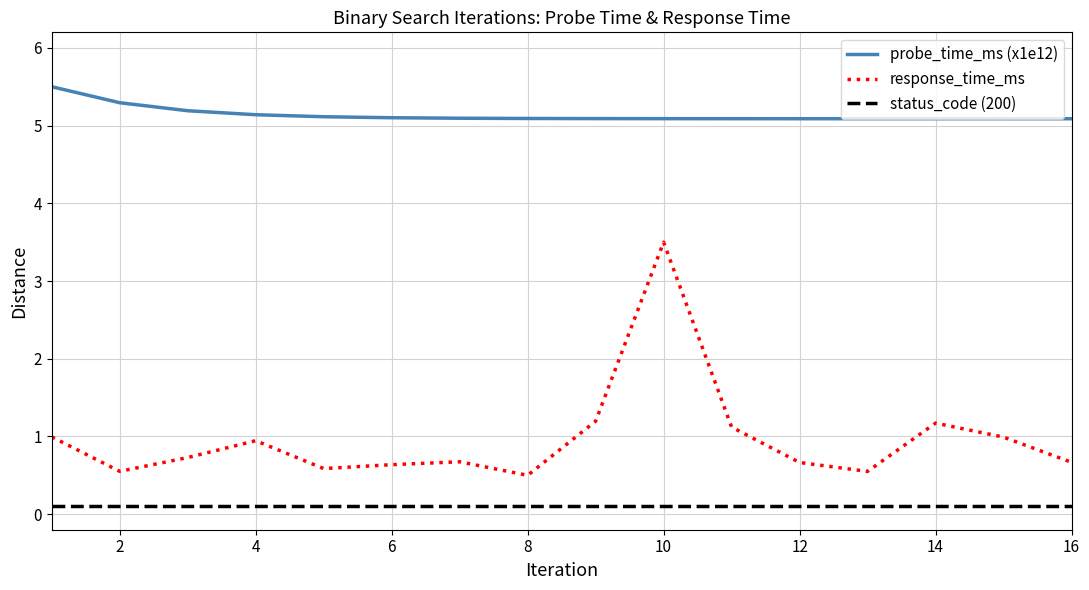

What is the approximate value of response_time_ms at 9?

1.2